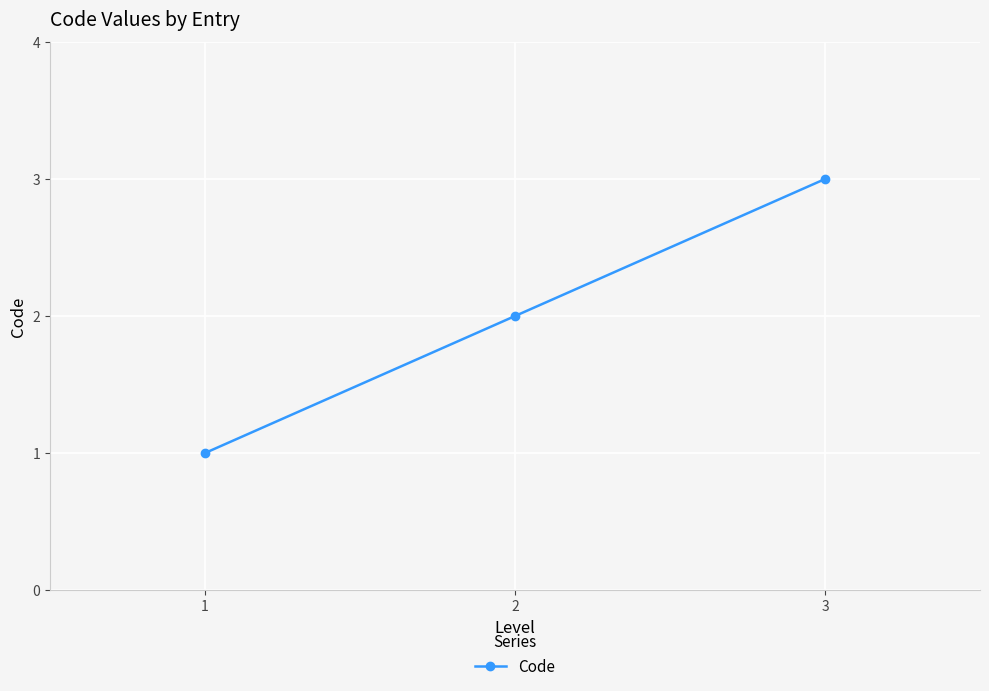

What is the sum of all values?

6